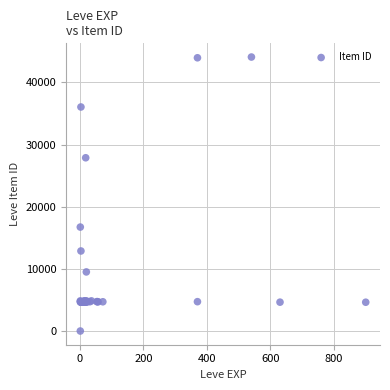

What Y value in the scatter plot is closest to 22050?

16734